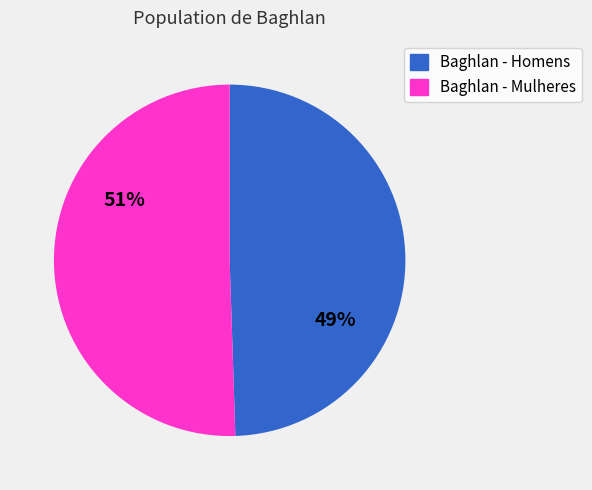

Approximately how many times larger is the value at Baghlan - Homens compared to Baghlan - Mulheres?

1.0